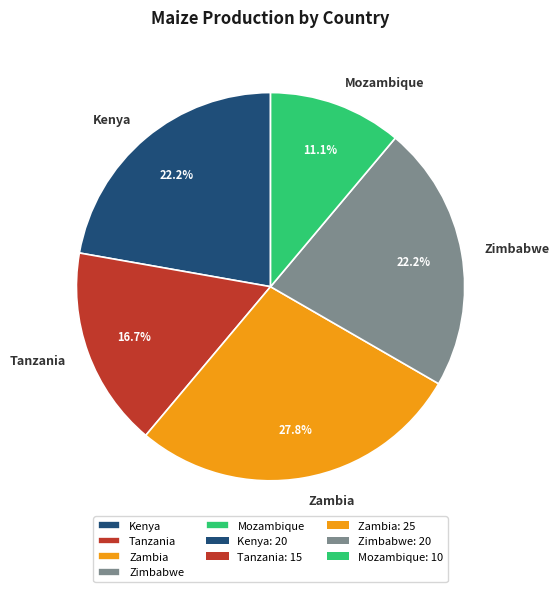

Is the sum of Zimbabwe and Kenya greater than half?

No